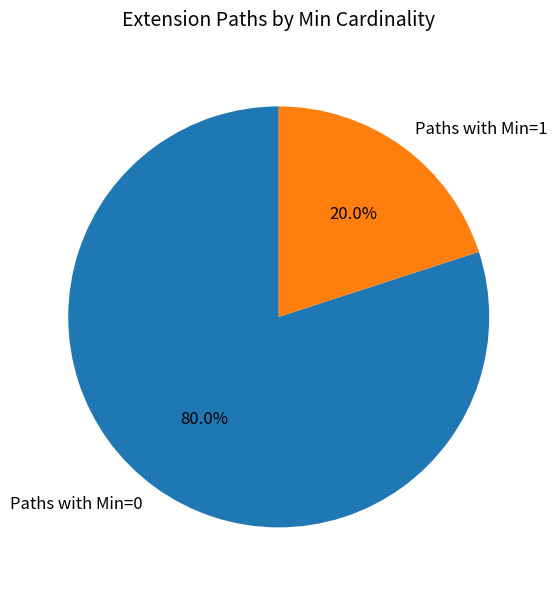

Which category accounts for the majority?

Paths with Min=0